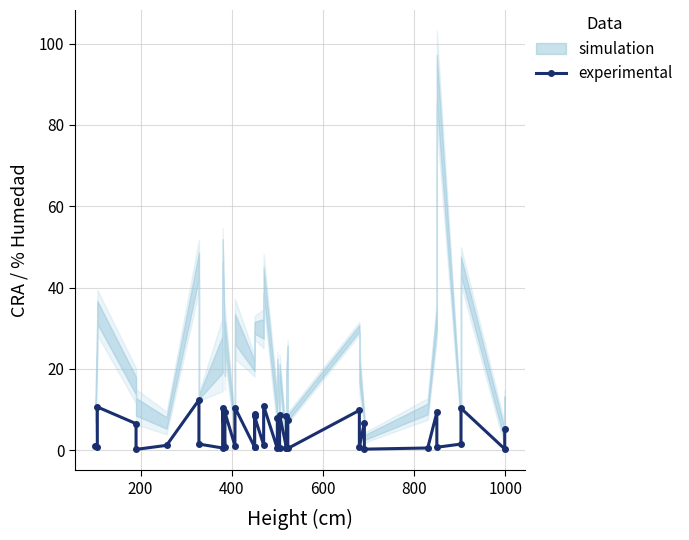

At which label is the value closest to 6?

600